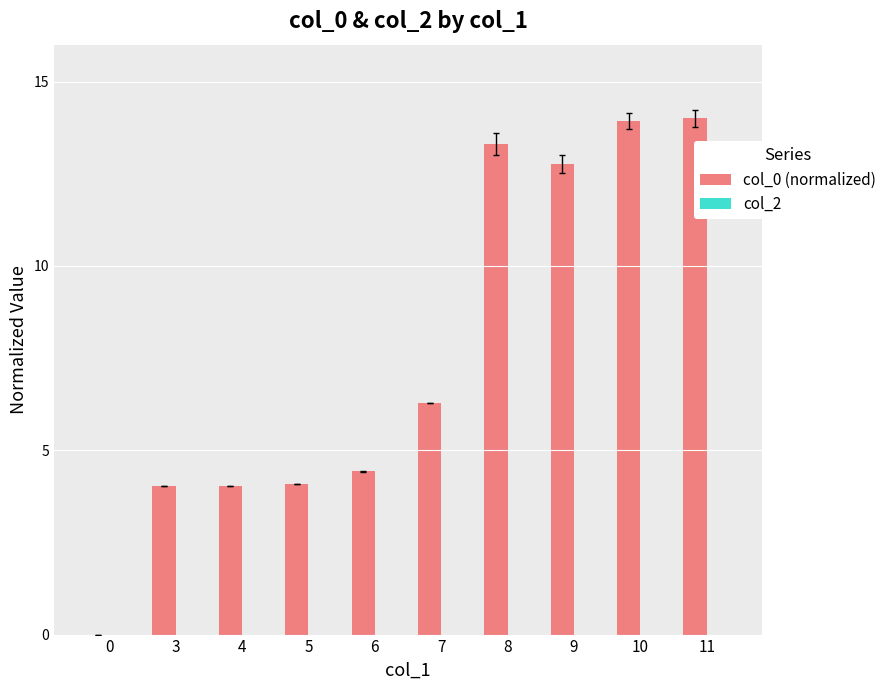

The chart shows a value of 0.9 at 3. True or false?

False